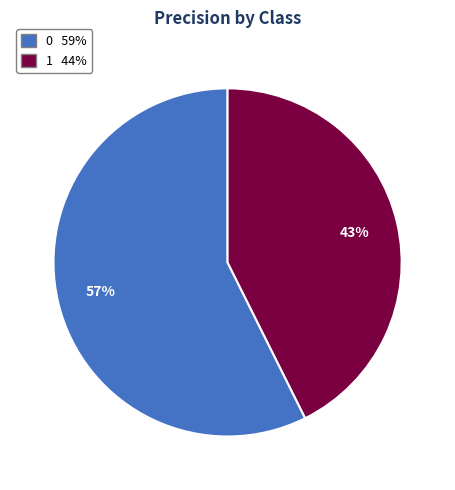

What is the smallest slice in the pie chart?

1